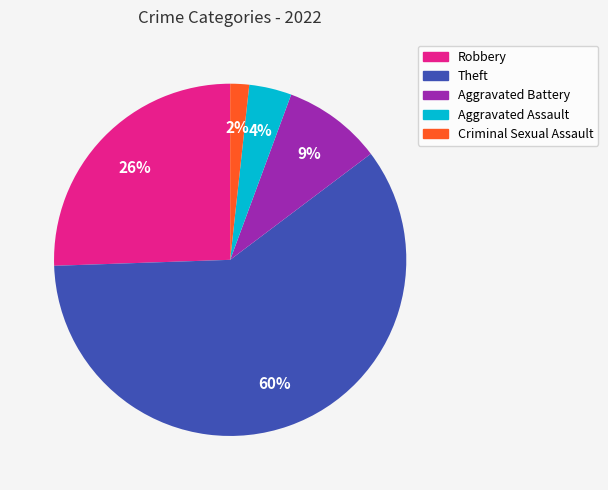

What percentage is the Criminal Sexual Assault slice, to the nearest percent?

2%